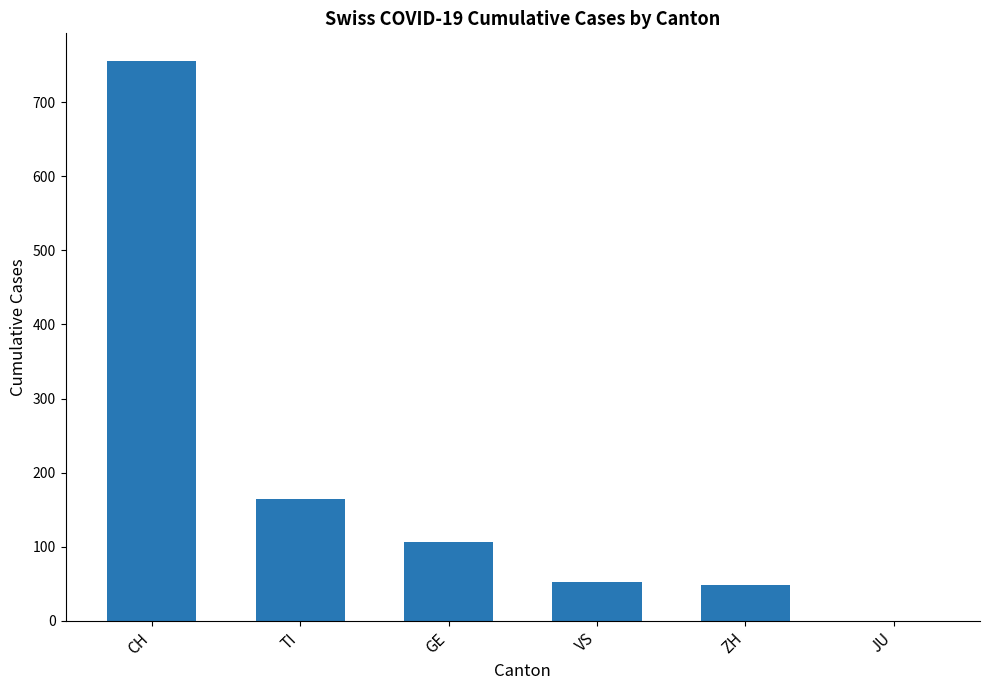

How many series are shown in this chart?

1